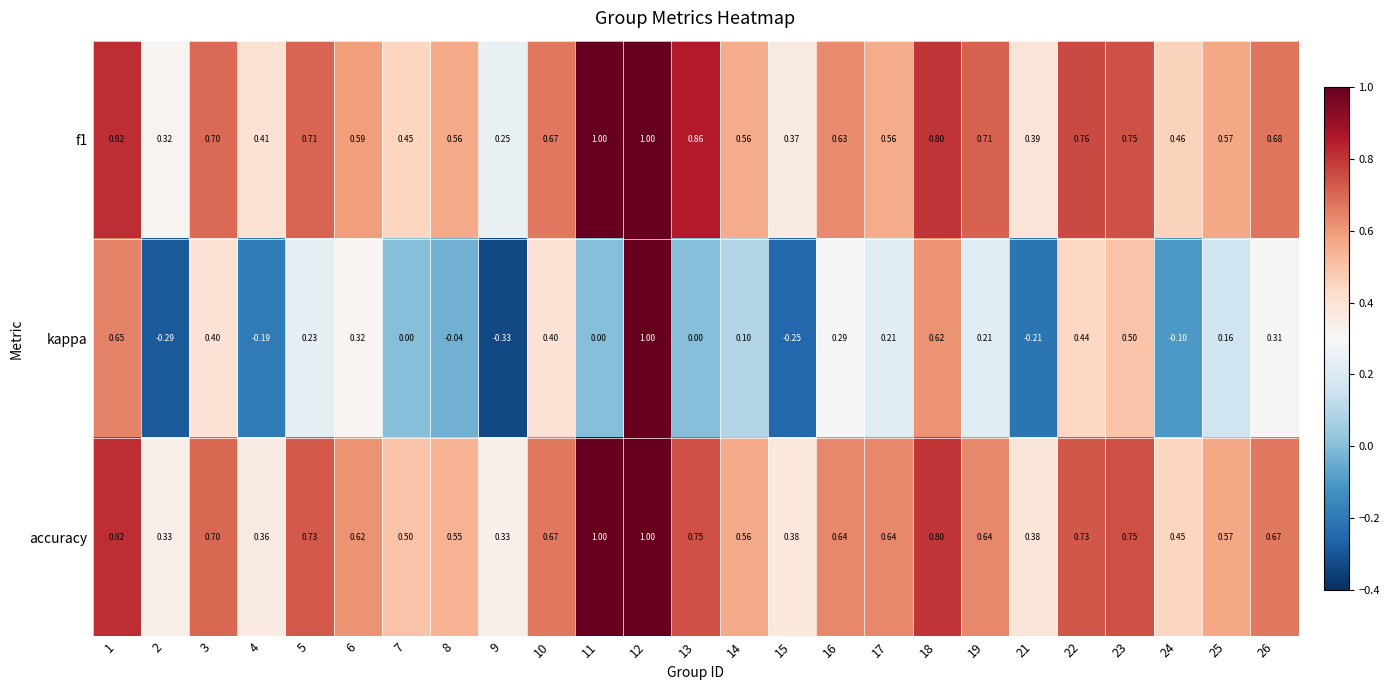

Which series has the largest range (max minus min)?

kappa